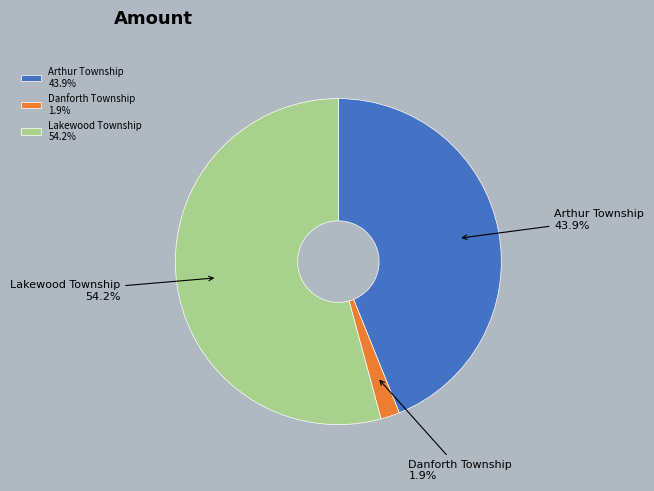

Which has a higher value, Danforth Township or Lakewood Township?

Lakewood Township